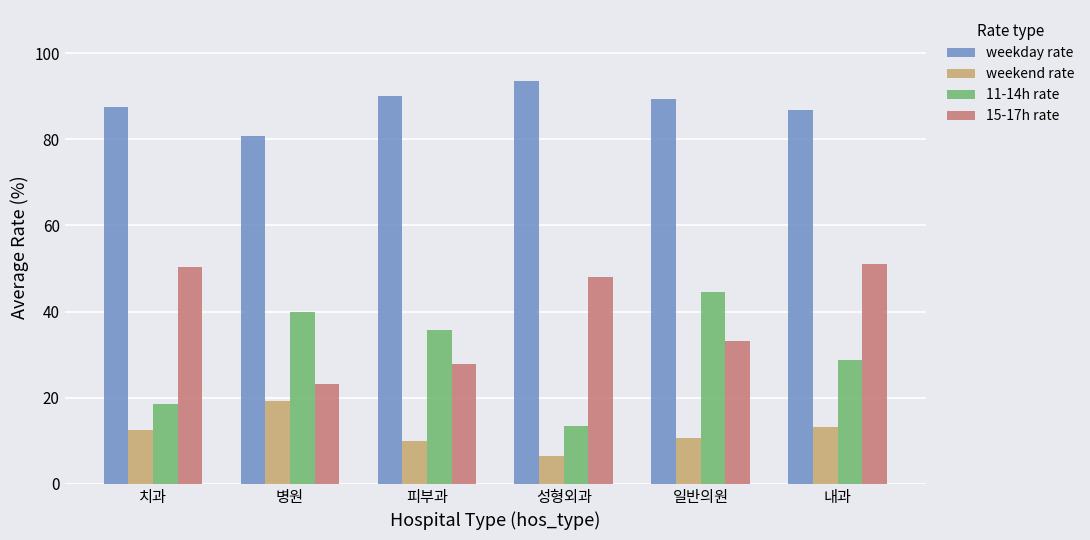

How many groups of bars are there?

6